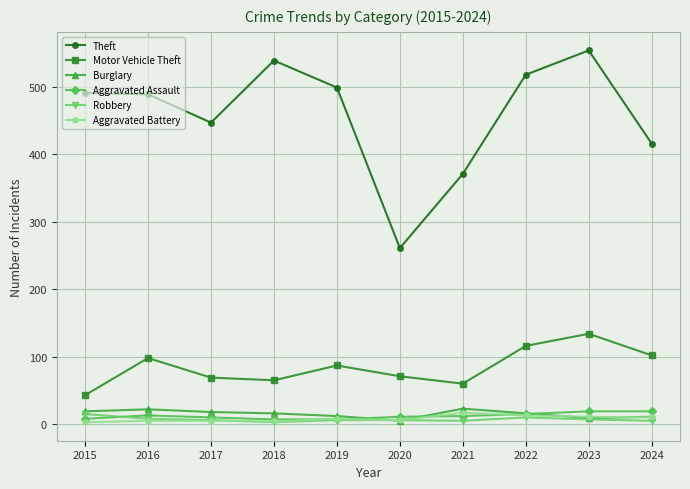

Which series has the largest total across all categories?

Theft